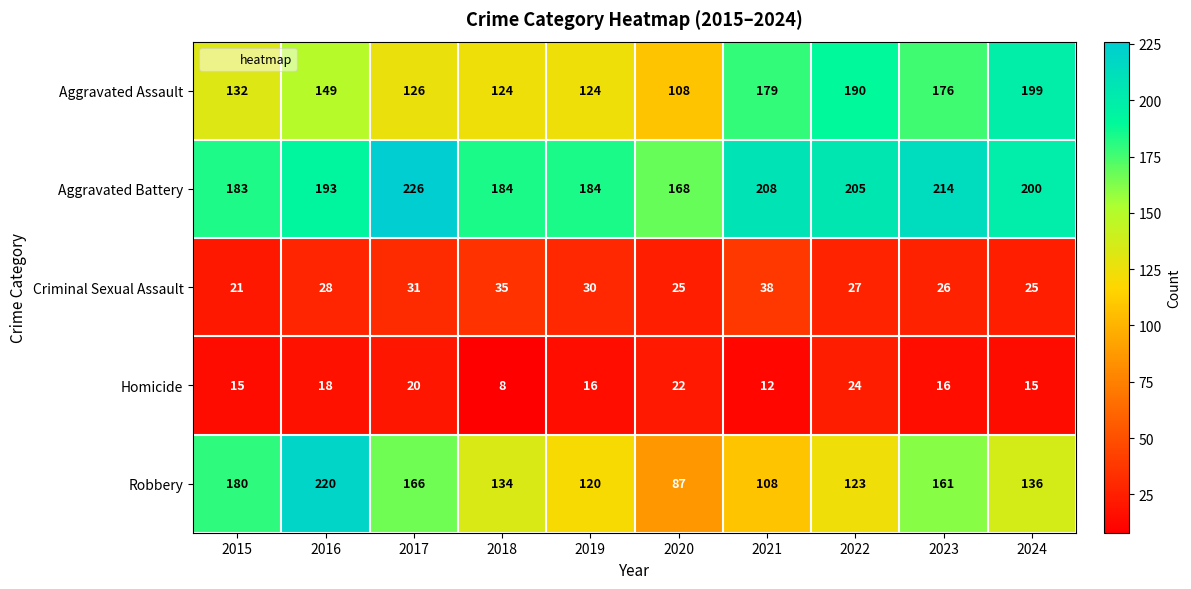

Which series has the widest spread of values?

Robbery